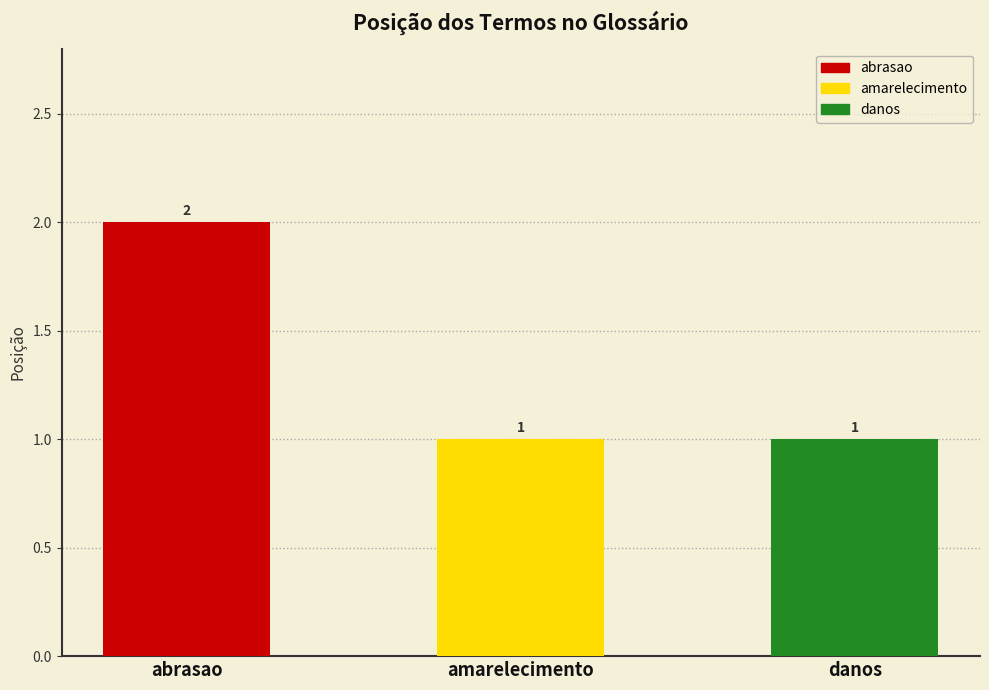

What is the smallest value displayed?

1